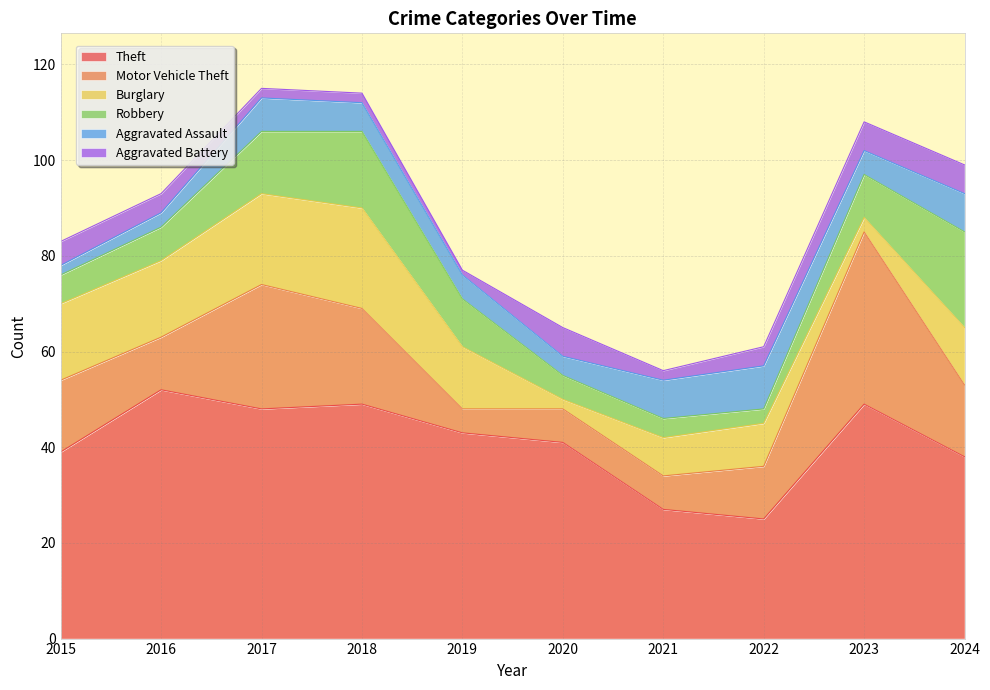

Is the value of Theft at 2022 greater than the value of Motor Vehicle Theft at 2015?

Yes